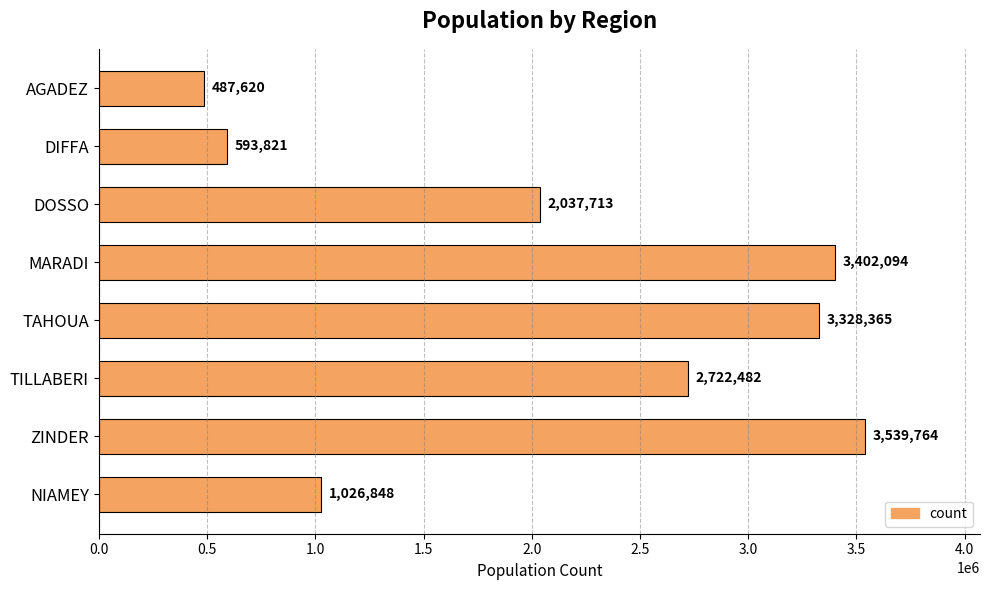

What is the smallest value displayed?

487620